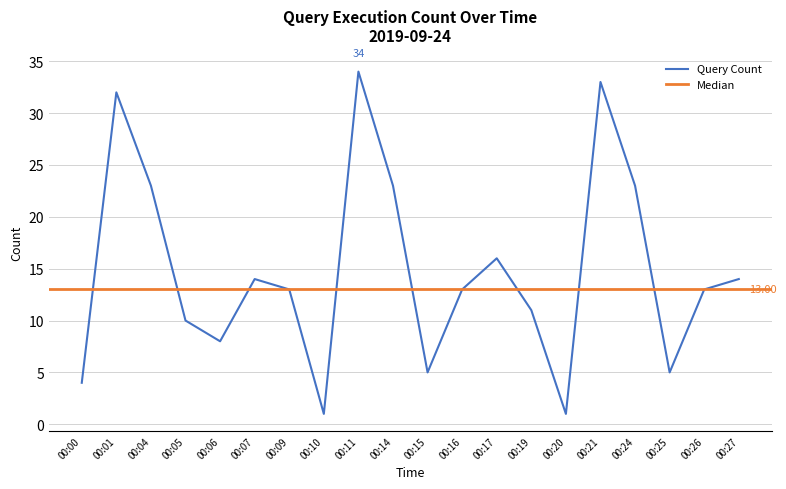

How many interior local peaks (higher than both neighbors) does the data have?

5